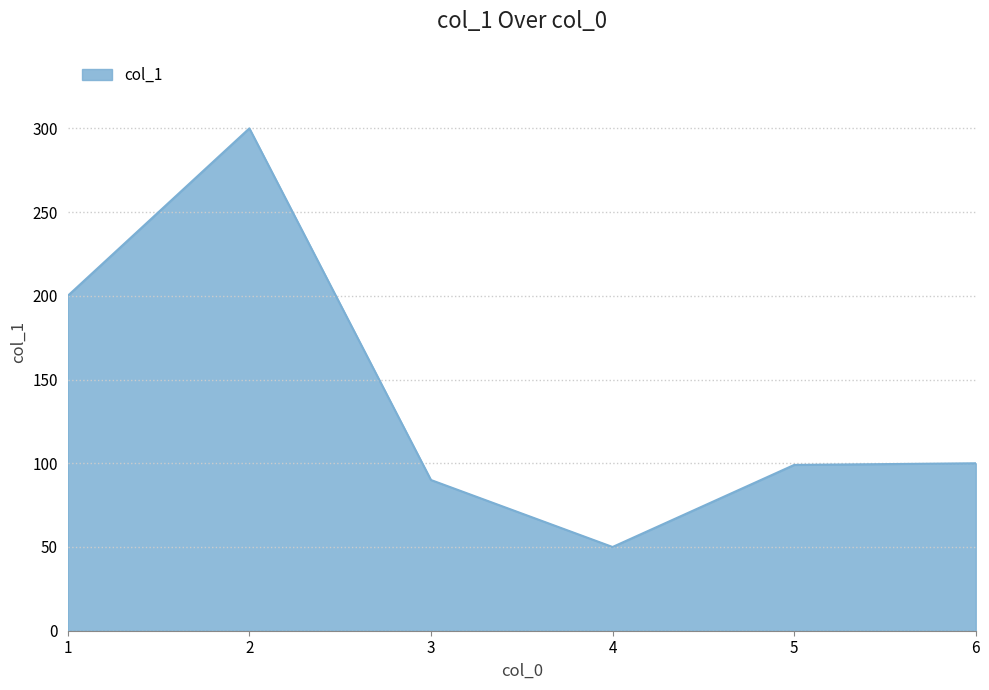

The chart shows a value of 200 at 1. True or false?

True